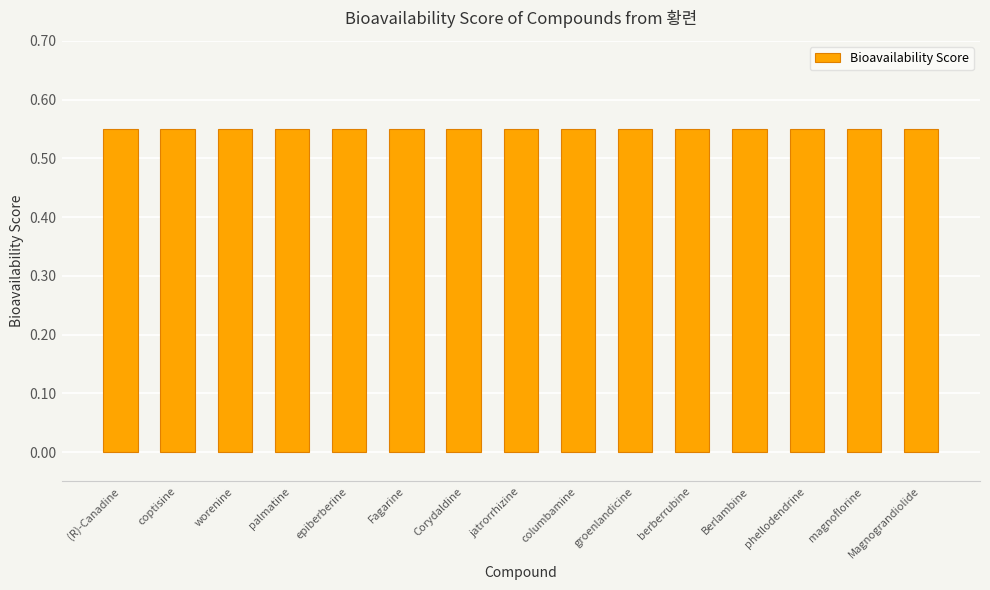

The chart shows a value of 0.2 at epiberberine. True or false?

False